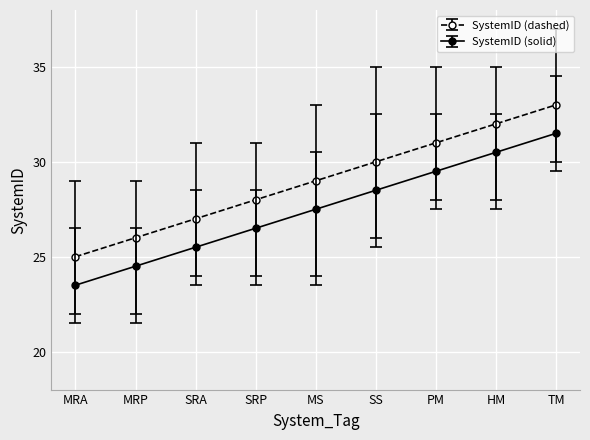

What is the minimum value shown in the chart?

23.5